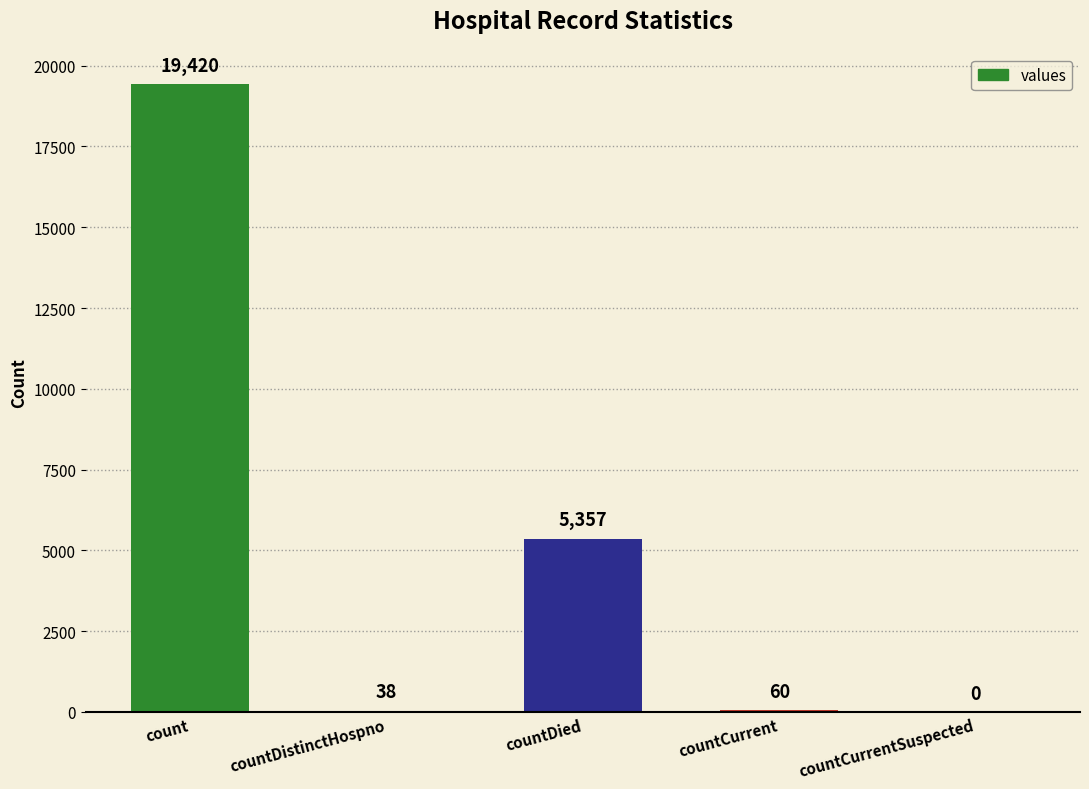

What is the sum of all values?

24875